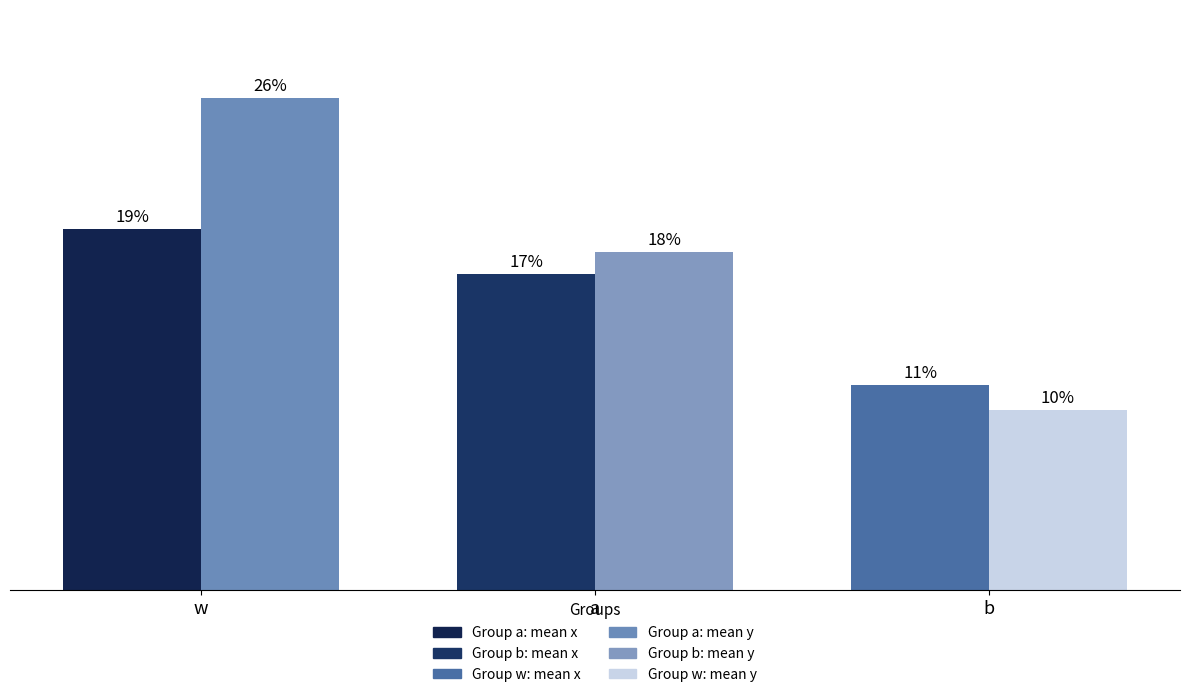

Are the bars grouped side by side (vs. stacked)?

Yes